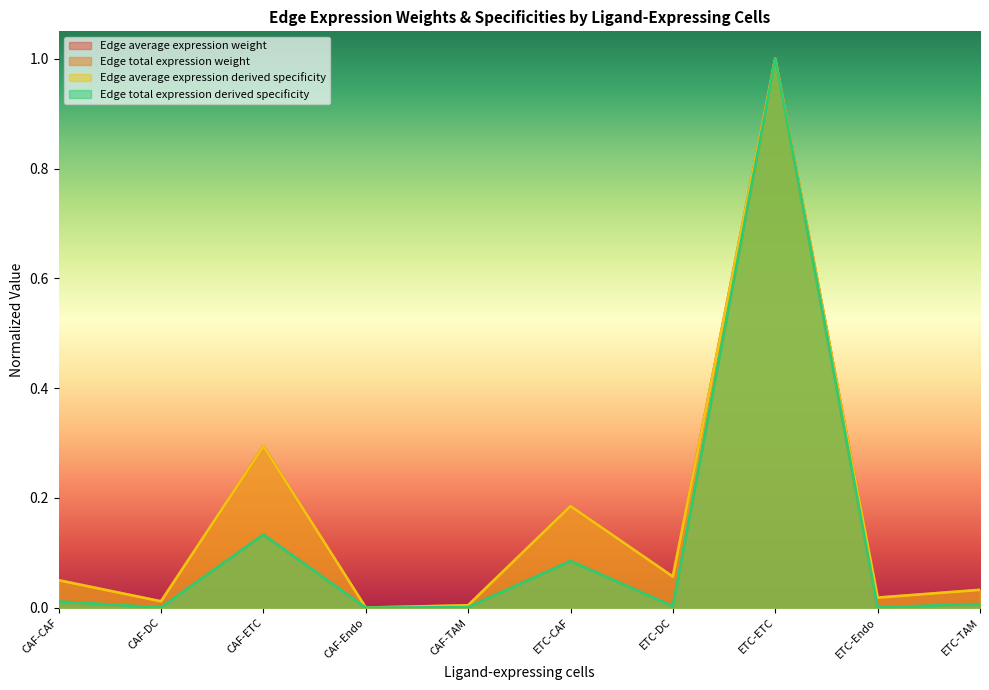

How many values in Edge total expression derived specificity are above zero?

9